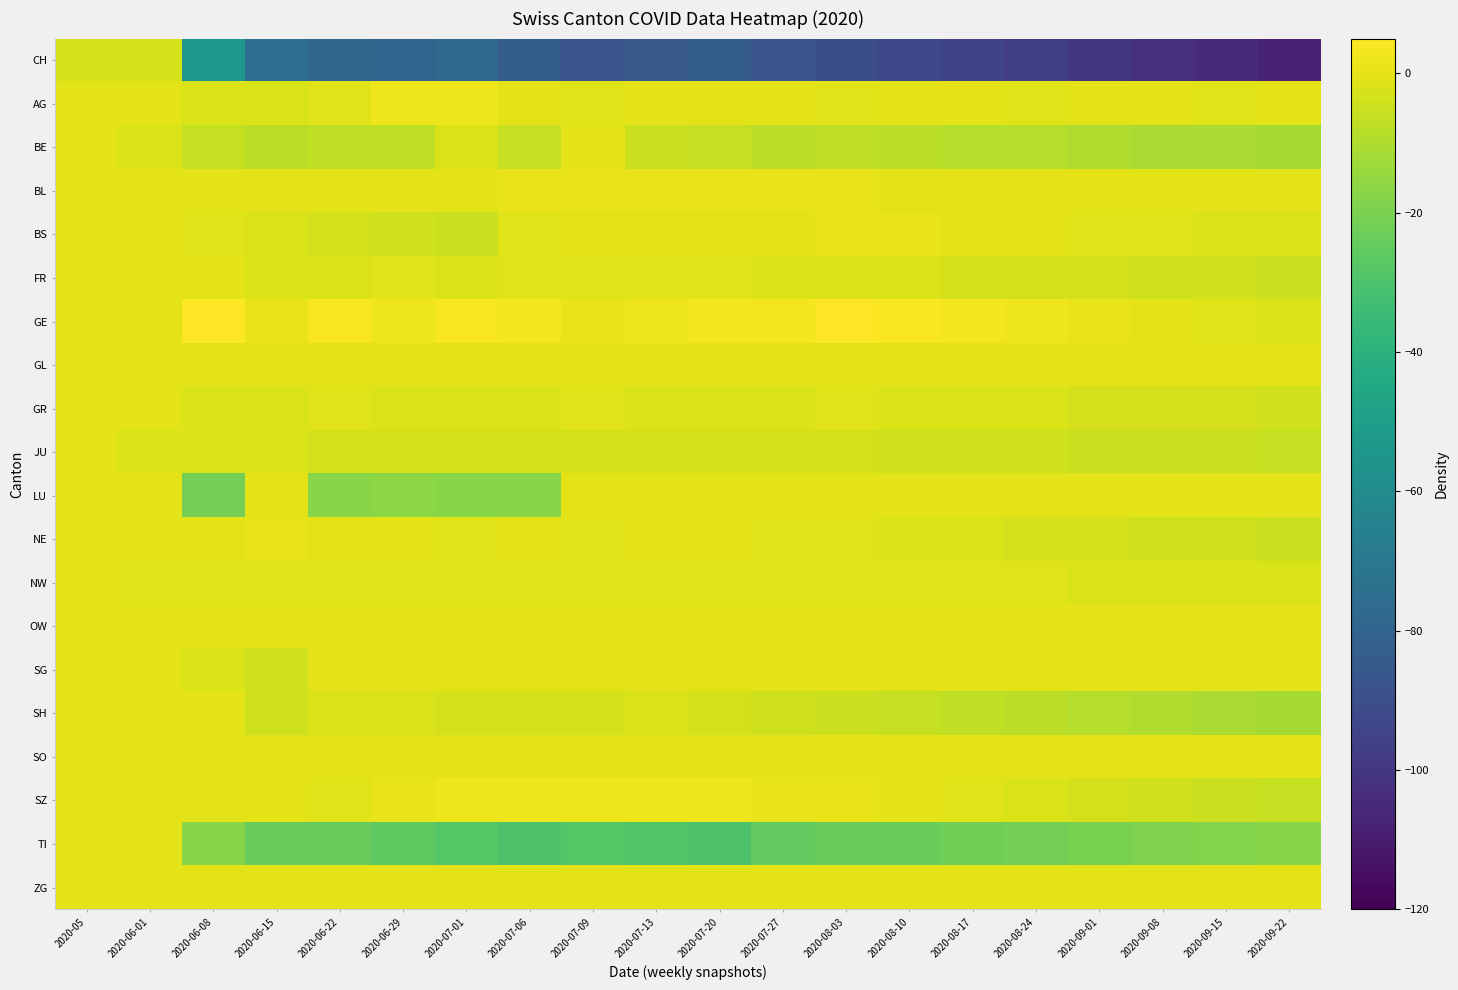

Which category has the lowest value across all series?

2020-09-22